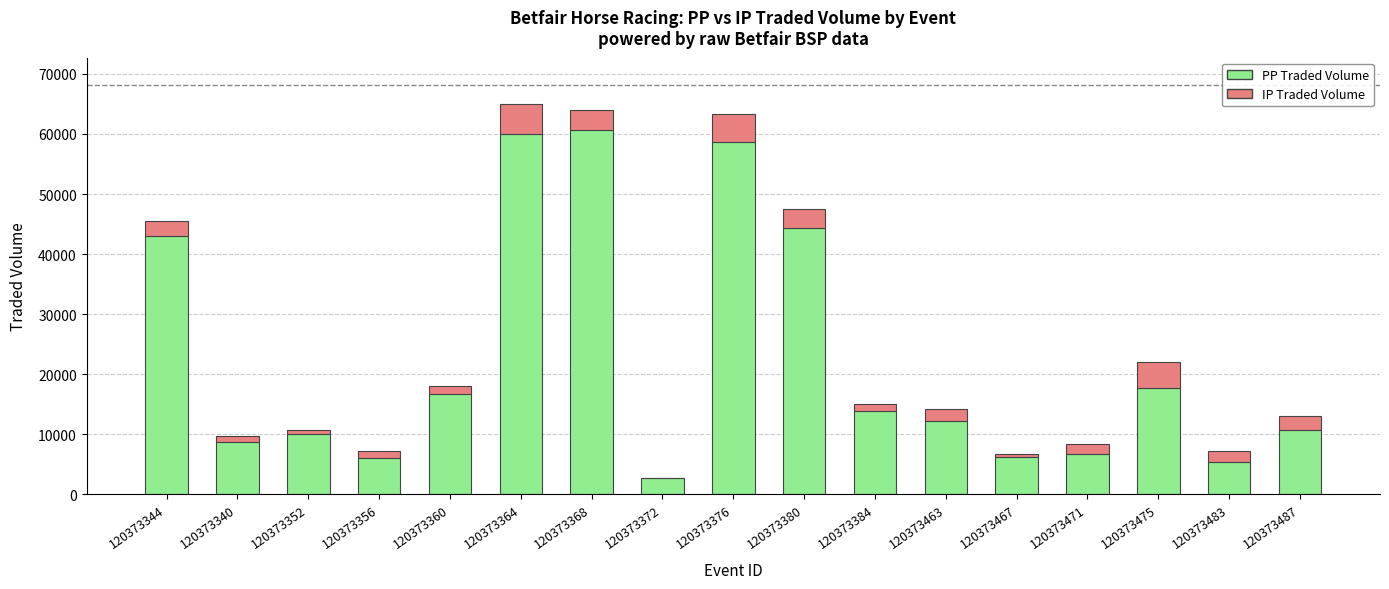

The PP Traded Volume series shows 8668.5 at 120373483. True or false?

False